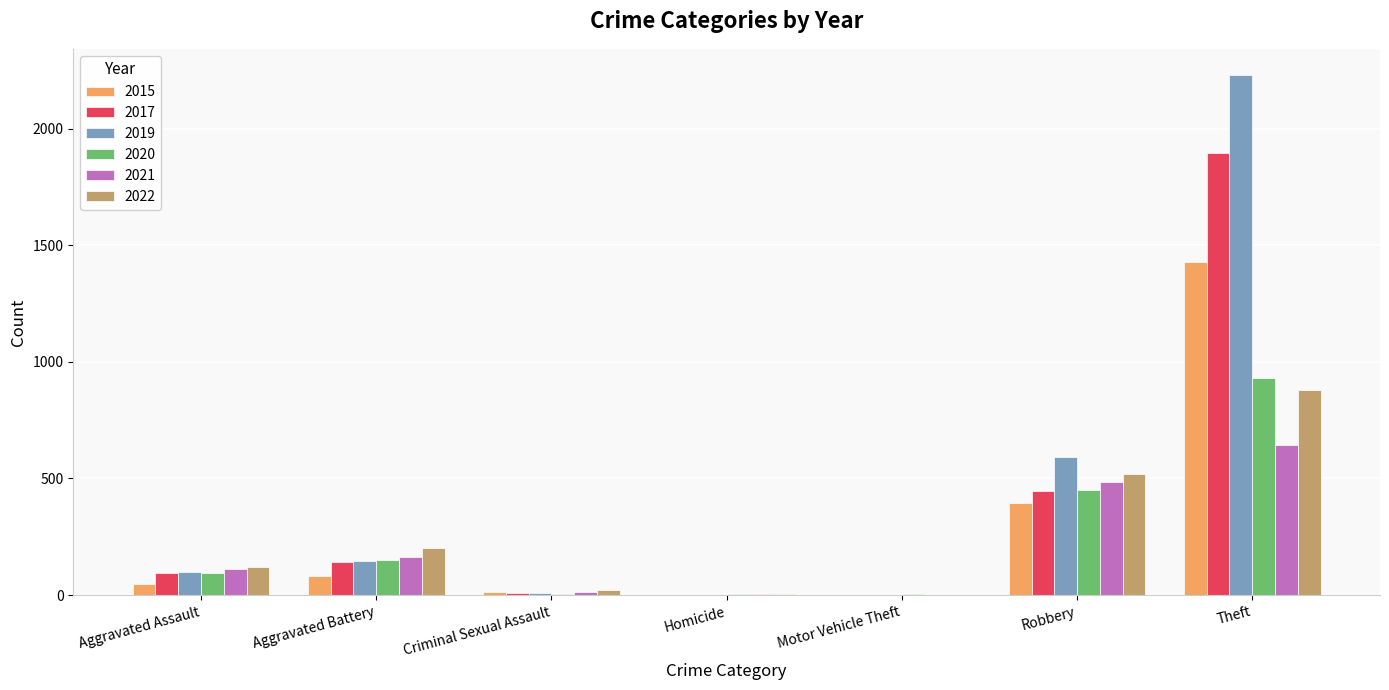

What is the greatest value displayed?

2230